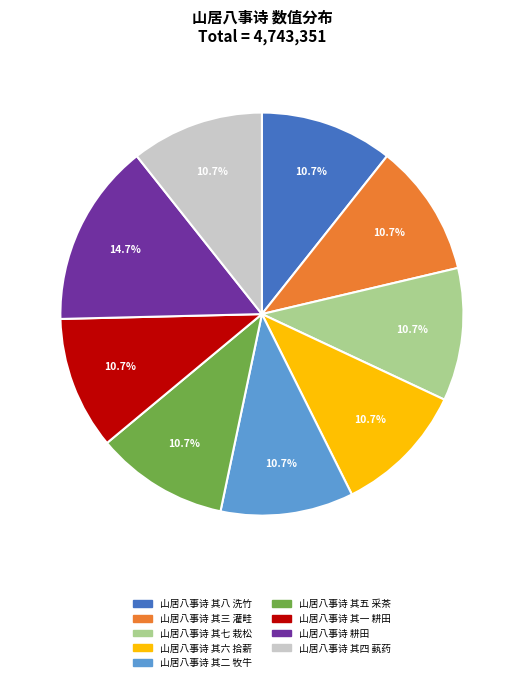

What percentage is the 山居八事诗 其八 洗竹 slice, to the nearest percent?

11%